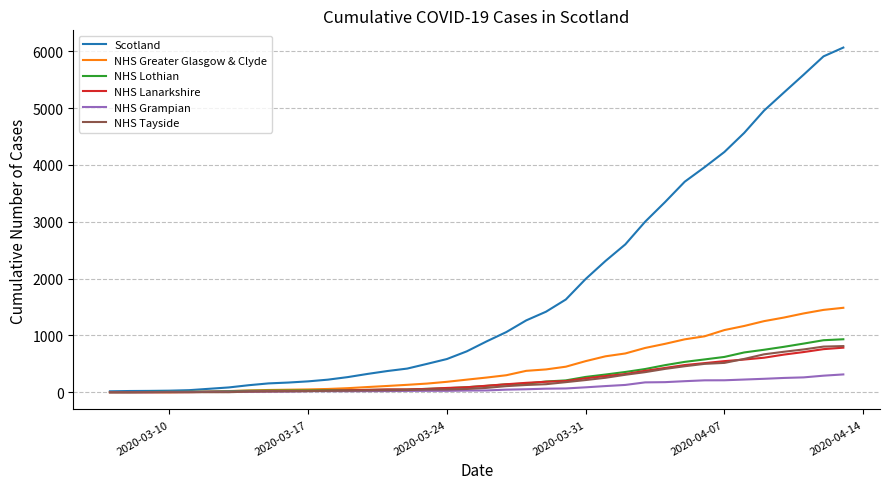

What is the average value of the NHS Tayside series?

219